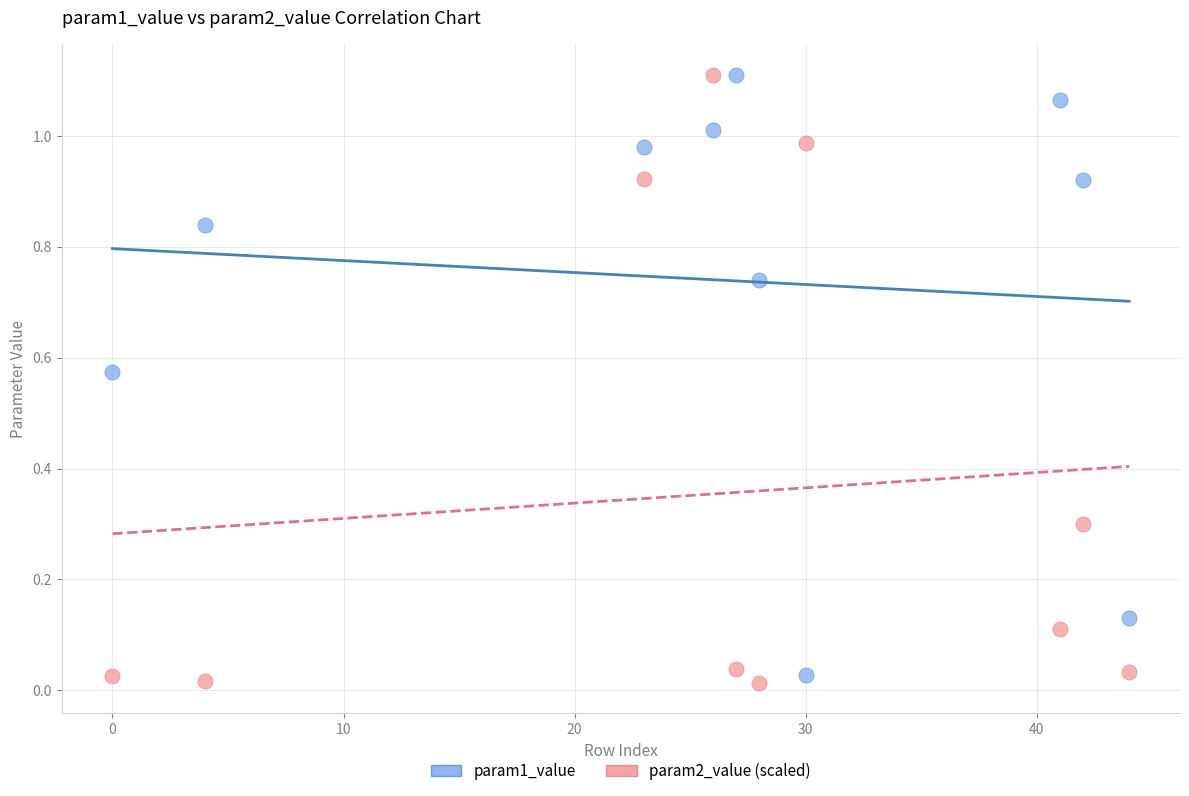

What is the X range (max minus min) for the scatter plot?

44.0